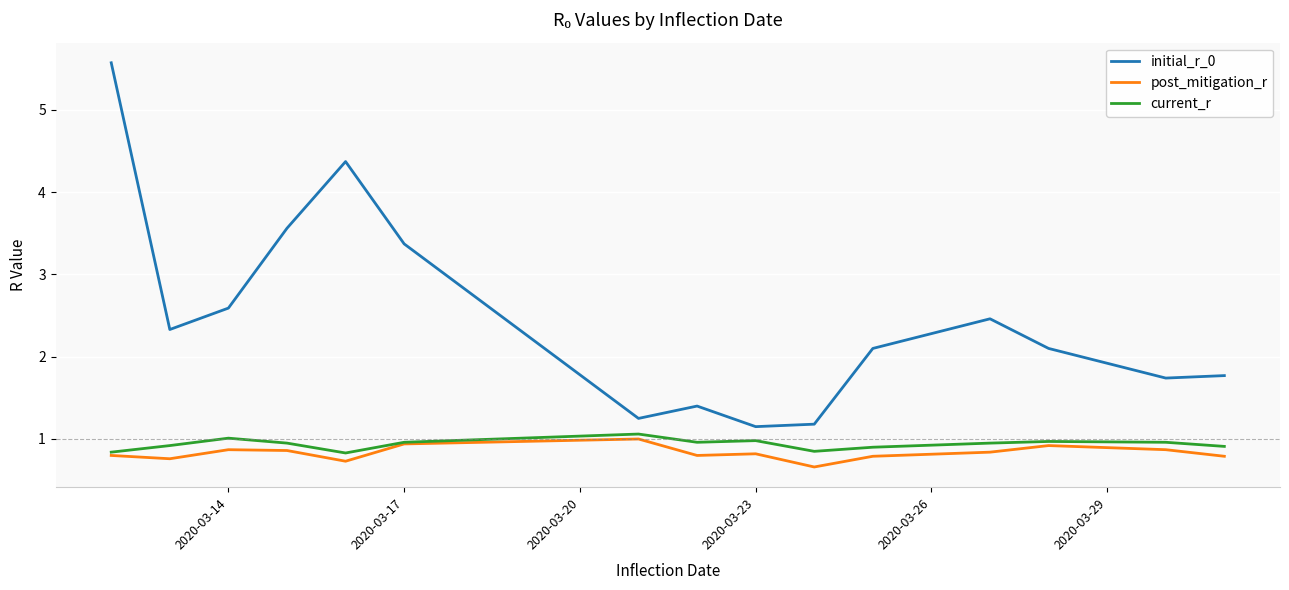

What is the maximum value shown in the chart?

5.6